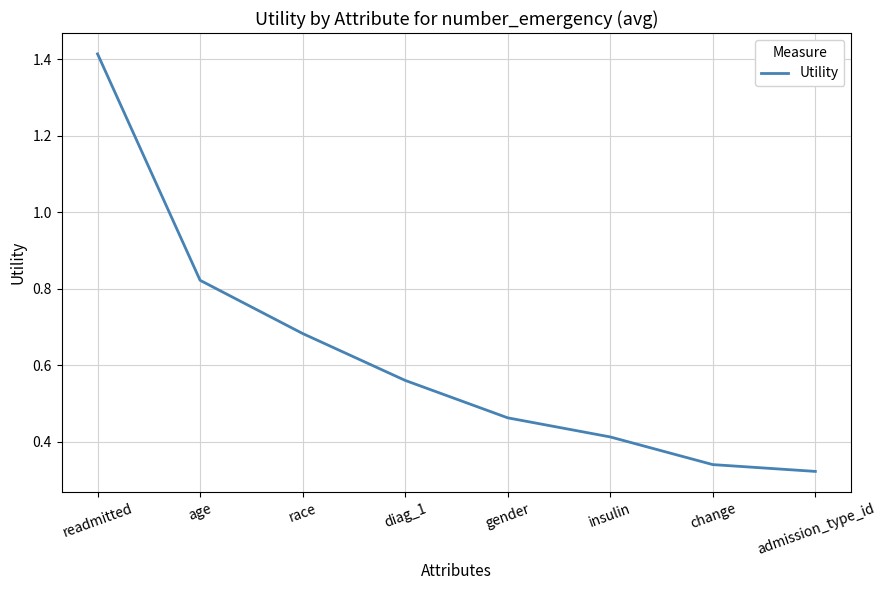

The chart shows a value of 0.2 at insulin. True or false?

False